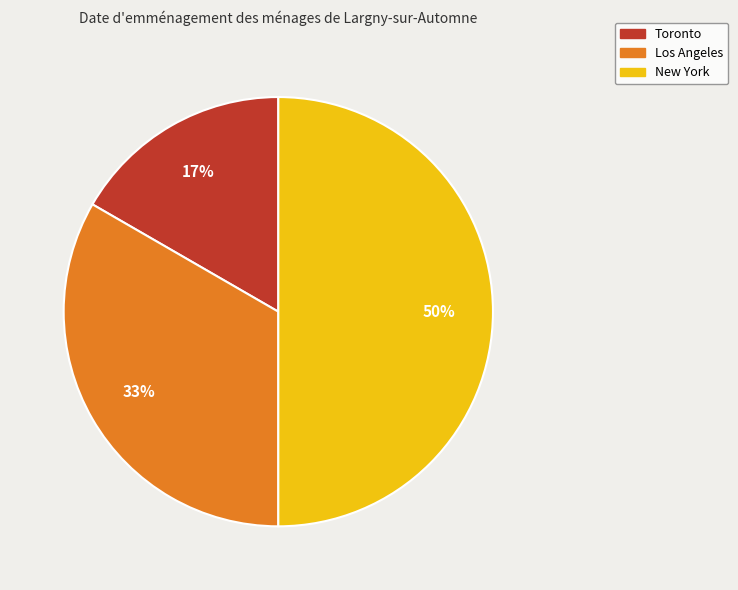

Approximately how many times larger is the value at New York compared to Los Angeles?

1.5